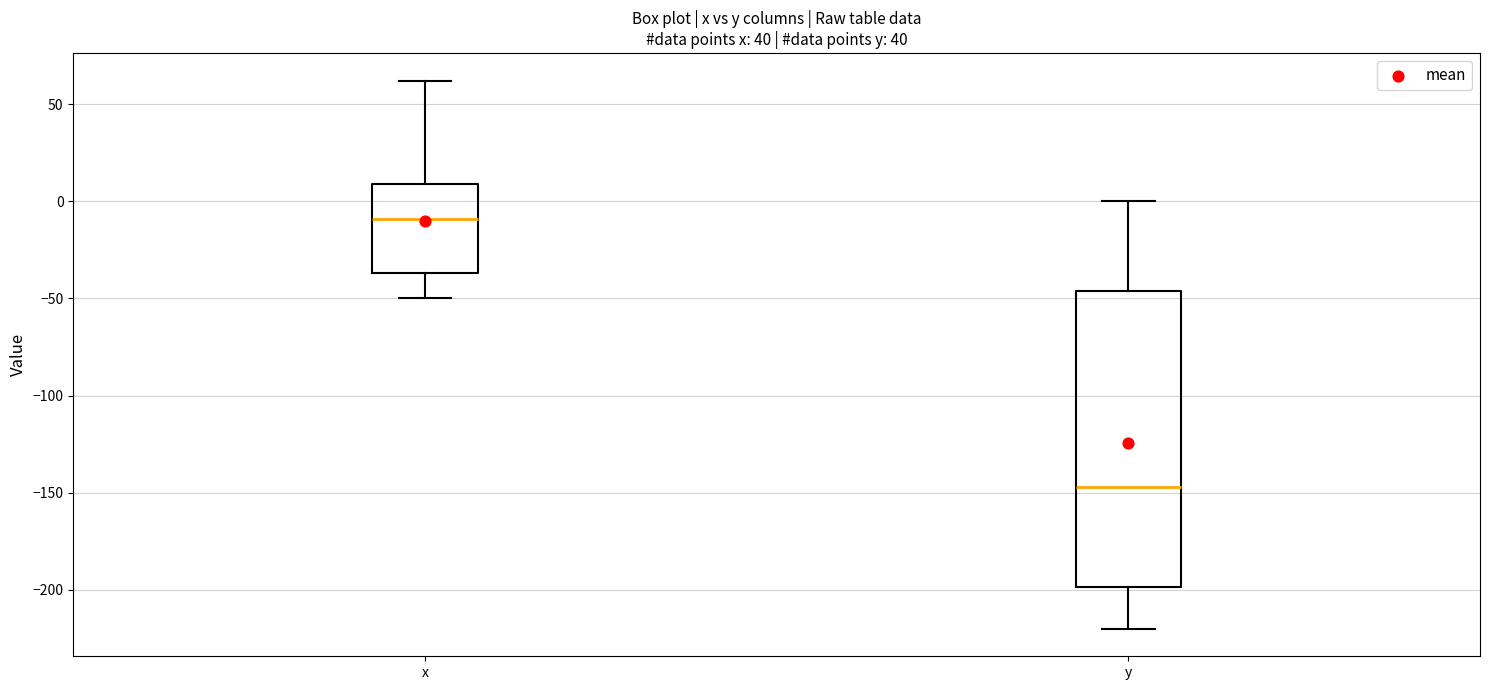

Which box is the tallest, from its lower edge to its upper edge?

y